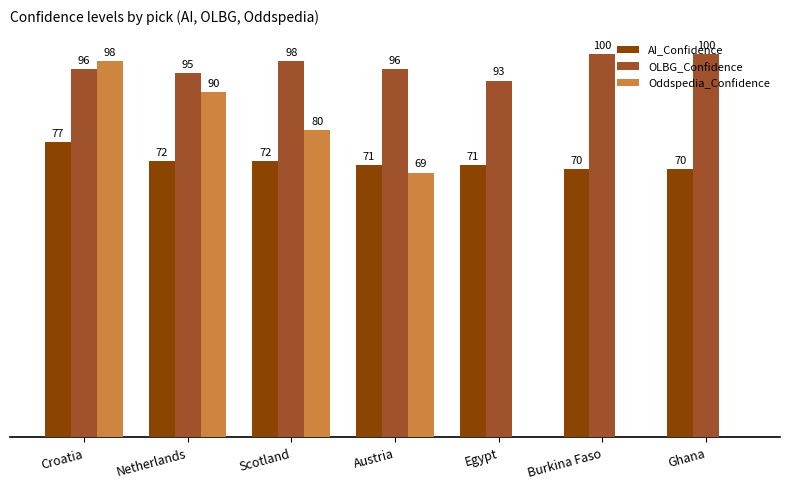

Which series changed the most between Egypt and Ghana?

OLBG_Confidence